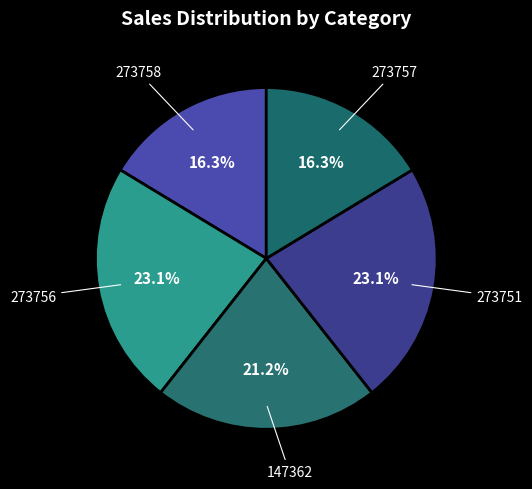

What portion of the pie excludes 273758?

83.7%